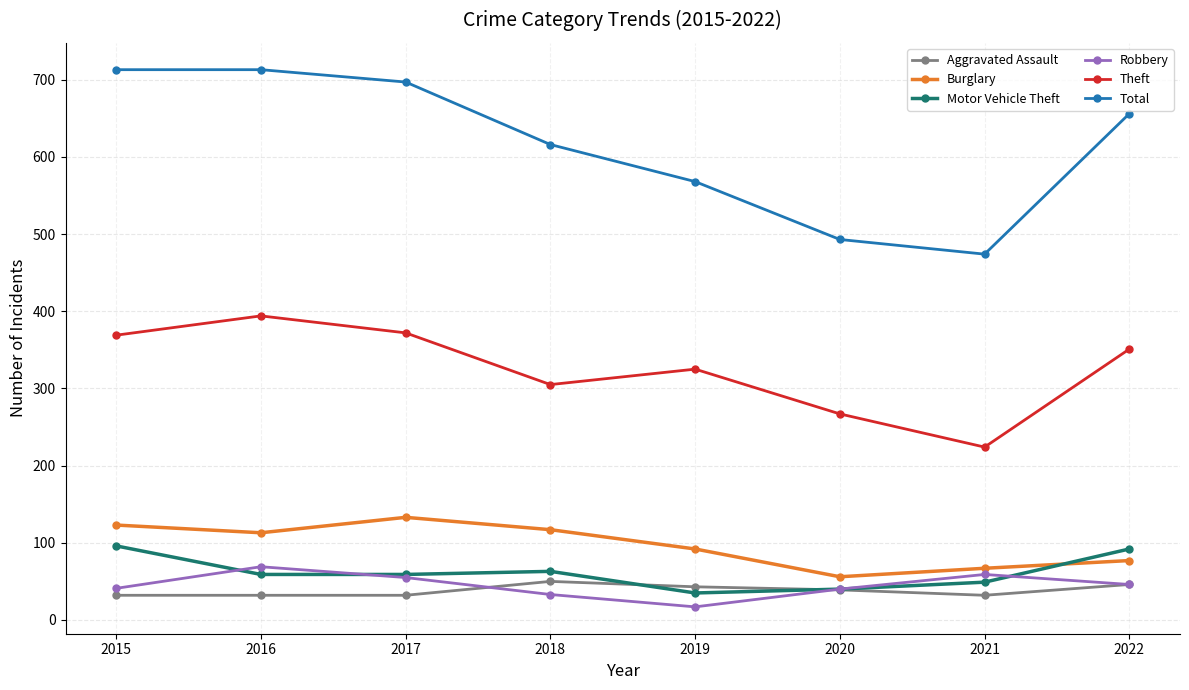

What is the sum of all Burglary values?

778